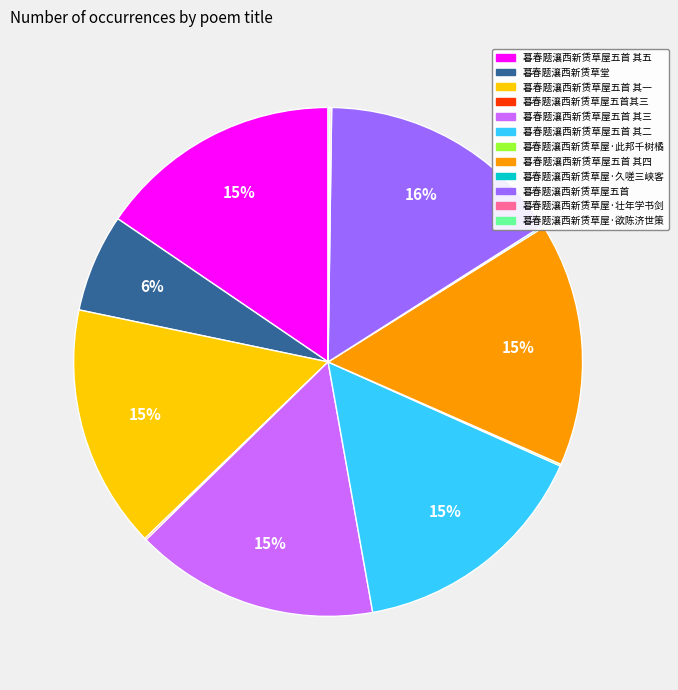

To the nearest percent, what is the average slice percentage?

8%